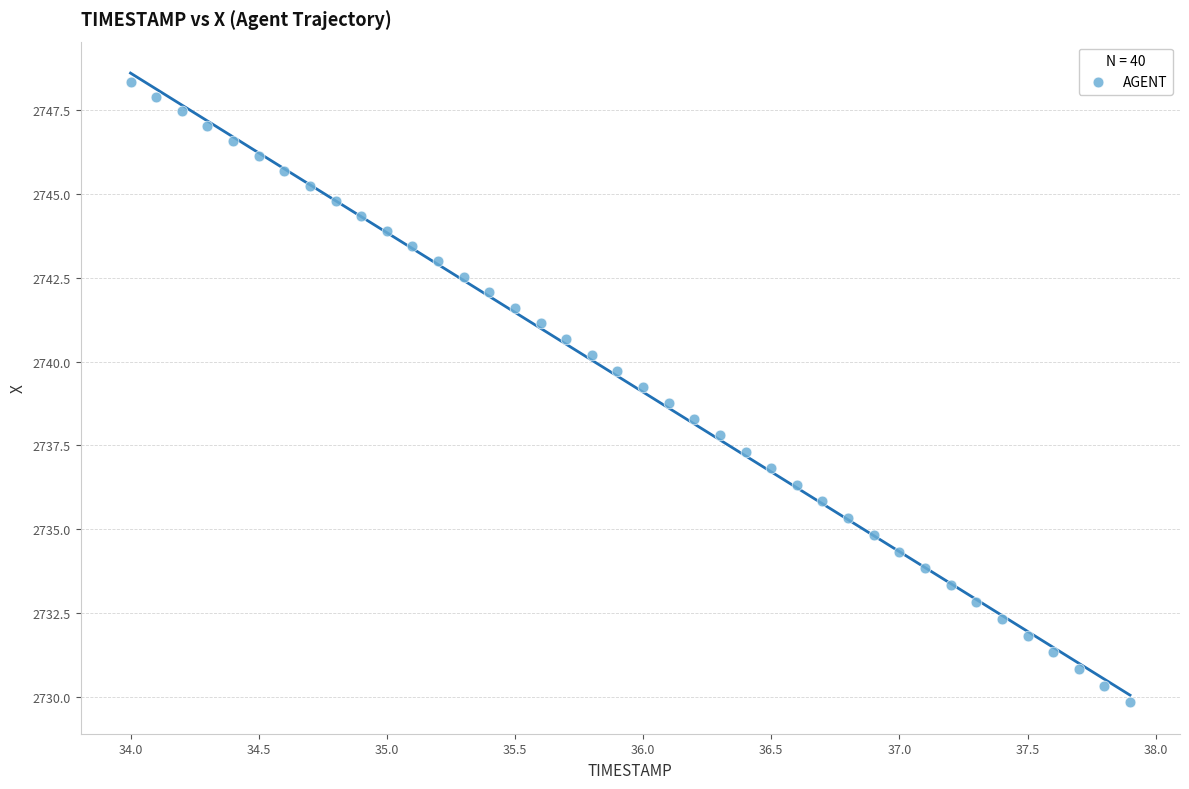

What is the range of Y values (max minus min)?

18.5